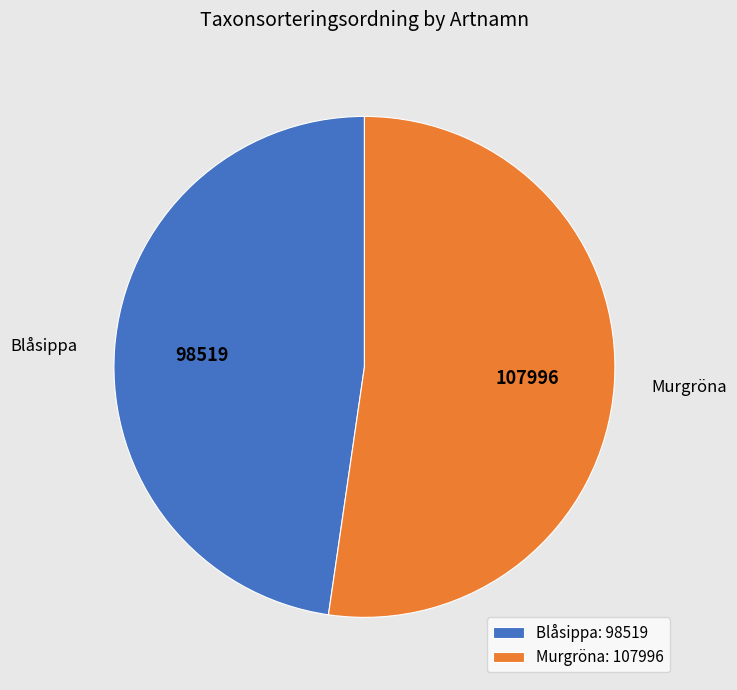

Approximately how many times larger is the value at Murgröna compared to Blåsippa?

1.1